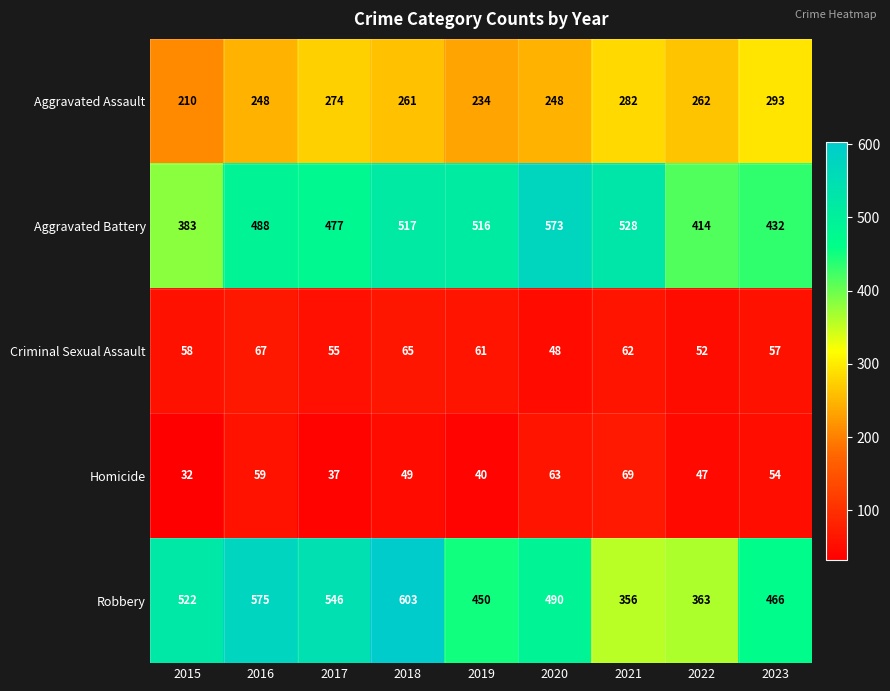

What is the total value across all series at 2018?

1495